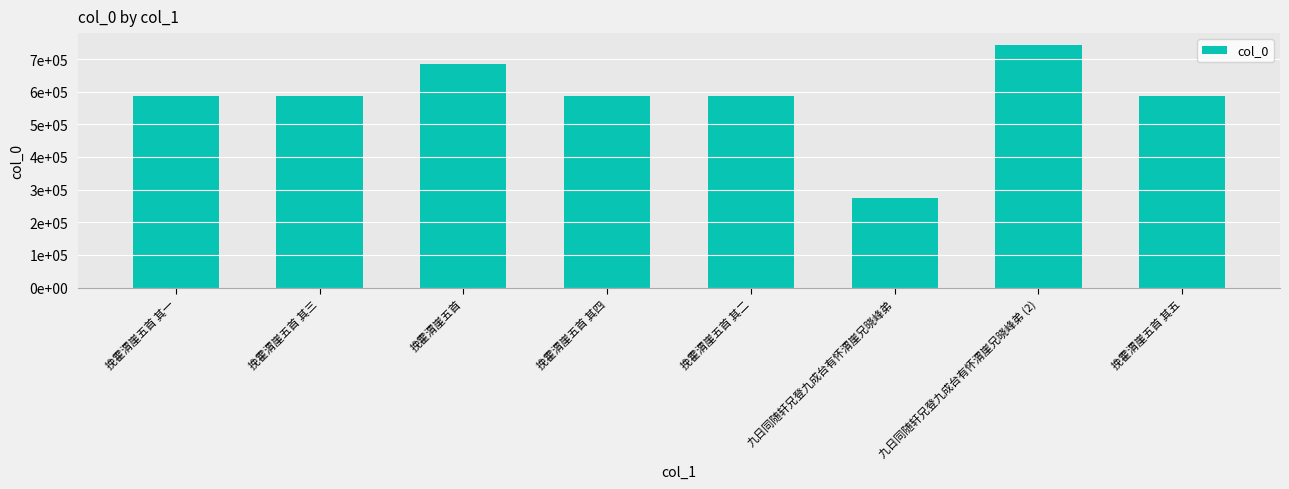

What is the value of the 5th bar from the left?

588255